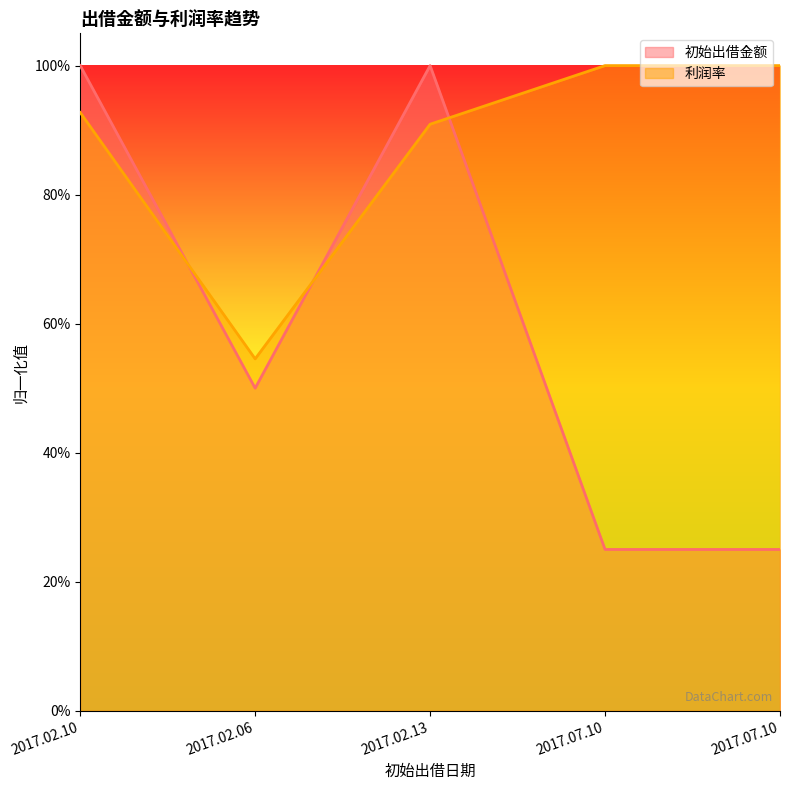

Reading left to right, extract all data points from this chart.

初始出借金额: 2017.02.10=1.0	2017.02.06=0.5	2017.02.13=1.0	2017.07.10=0.2	2017.07.10=0.2
利润率: 2017.02.10=0.9	2017.02.06=0.5	2017.02.13=0.9	2017.07.10=1.0	2017.07.10=1.0